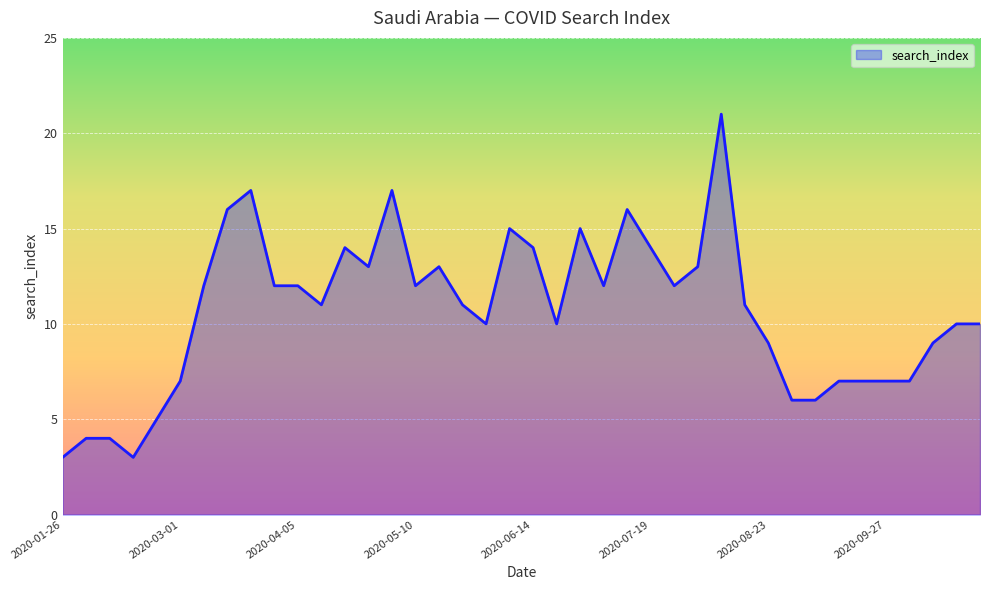

Count the number of categories in the chart.

40